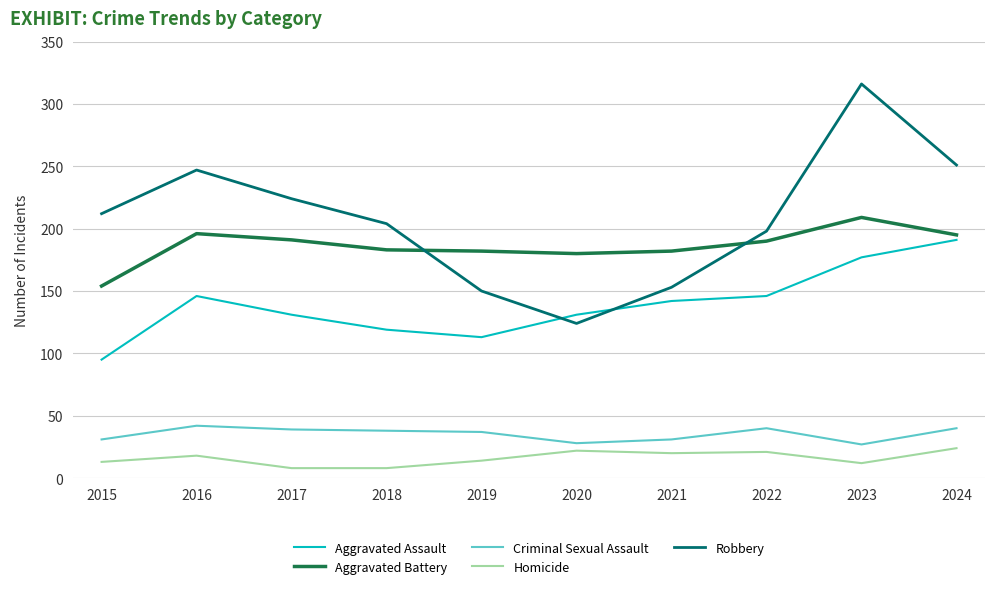

At which label does Criminal Sexual Assault first exceed 38?

2016